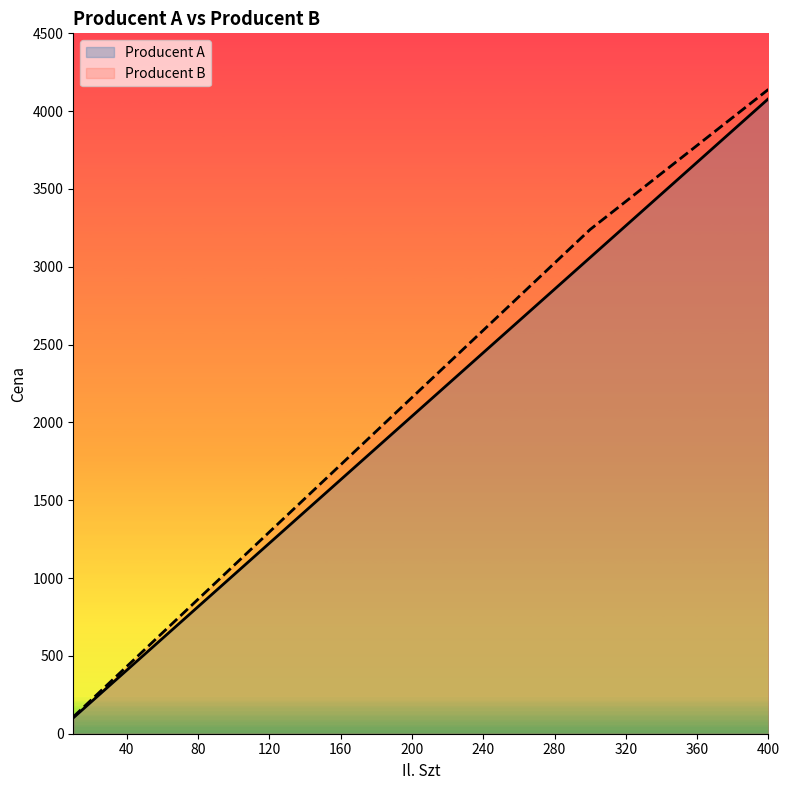

Is it true that Producent A equals 1547 at 250?

False